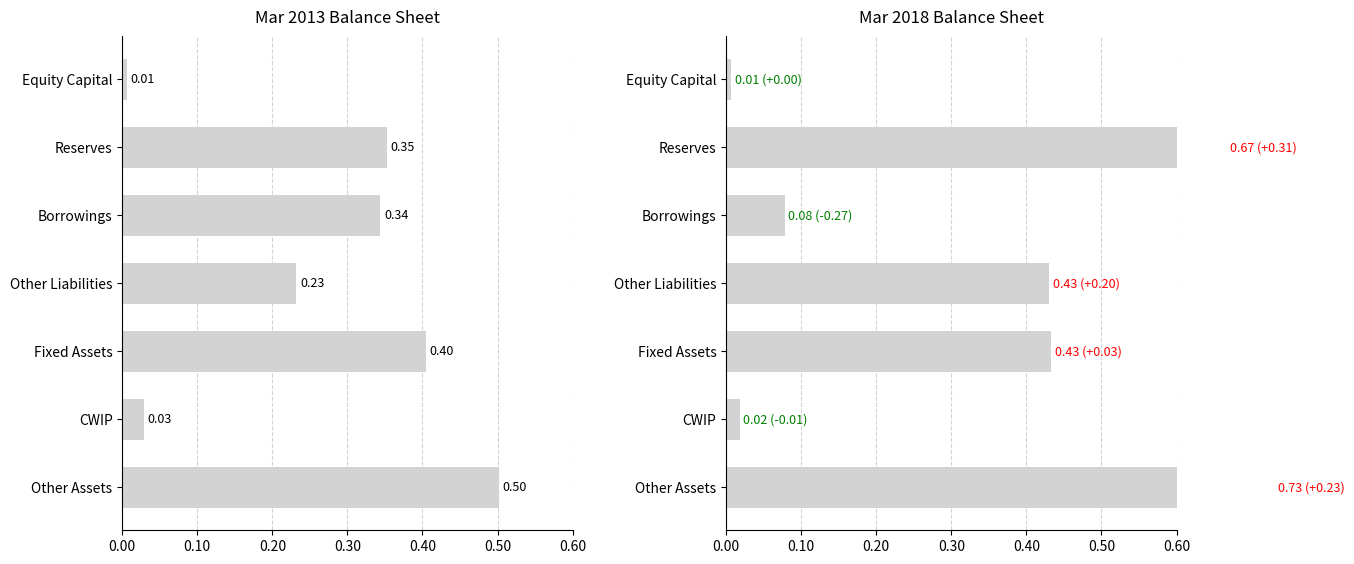

What is the difference between the maximum and second lowest values in the Mar 2018 series?

0.7